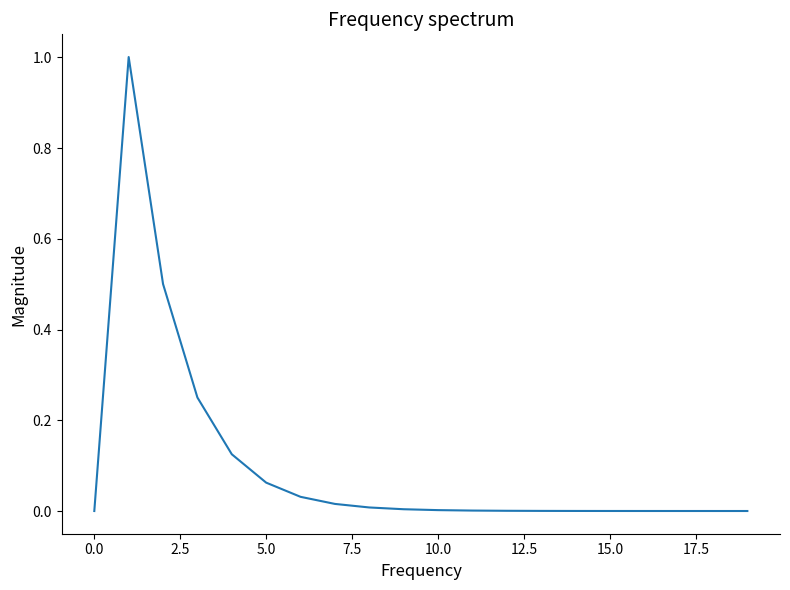

How many lines are shown in the chart?

1